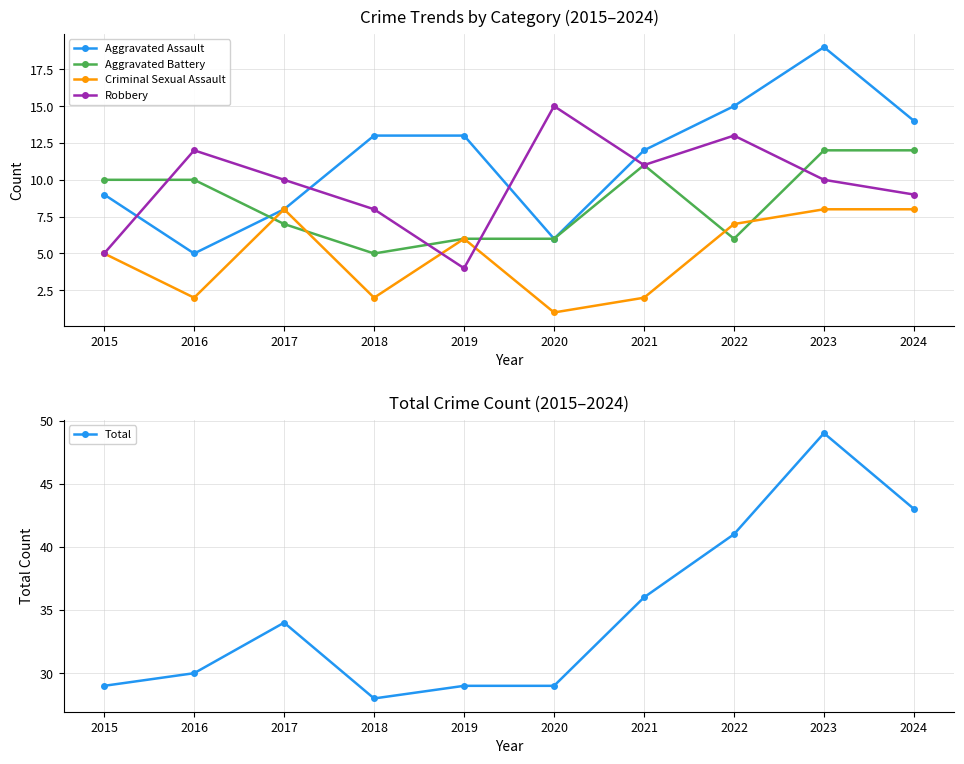

How many interior local valleys does the Aggravated Battery series have?

2